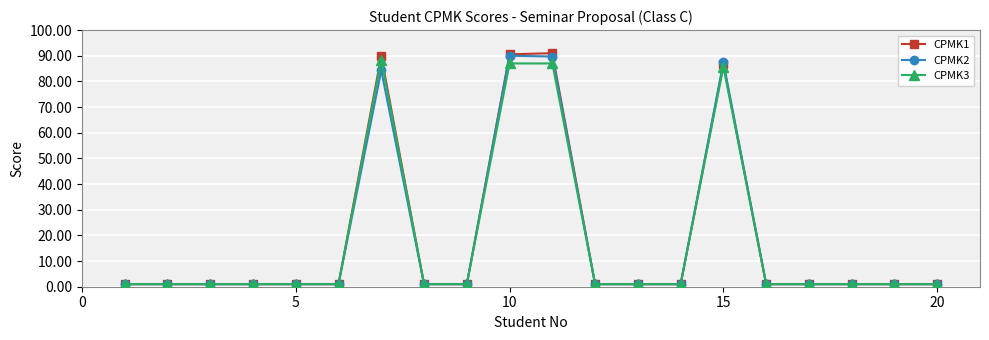

Does the chart display data point markers on the line(s)?

Yes